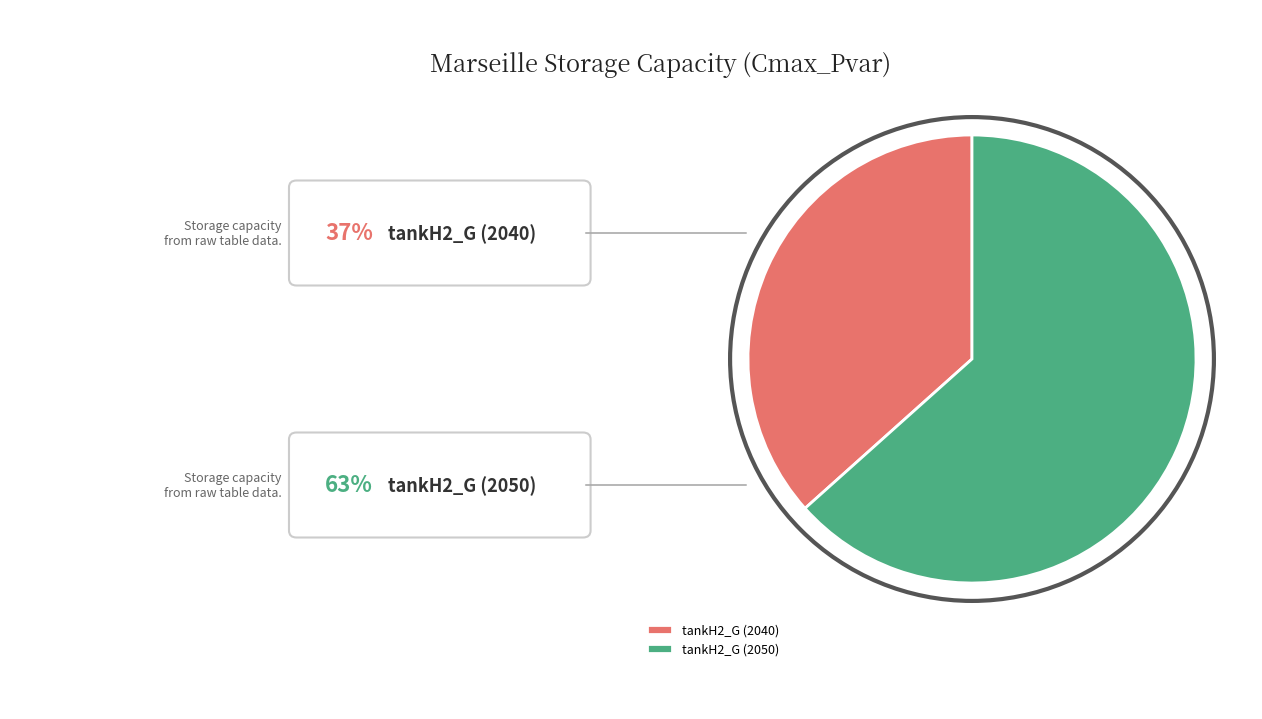

Between tankH2_G (2040) and tankH2_G (2050), which is larger?

tankH2_G (2050)